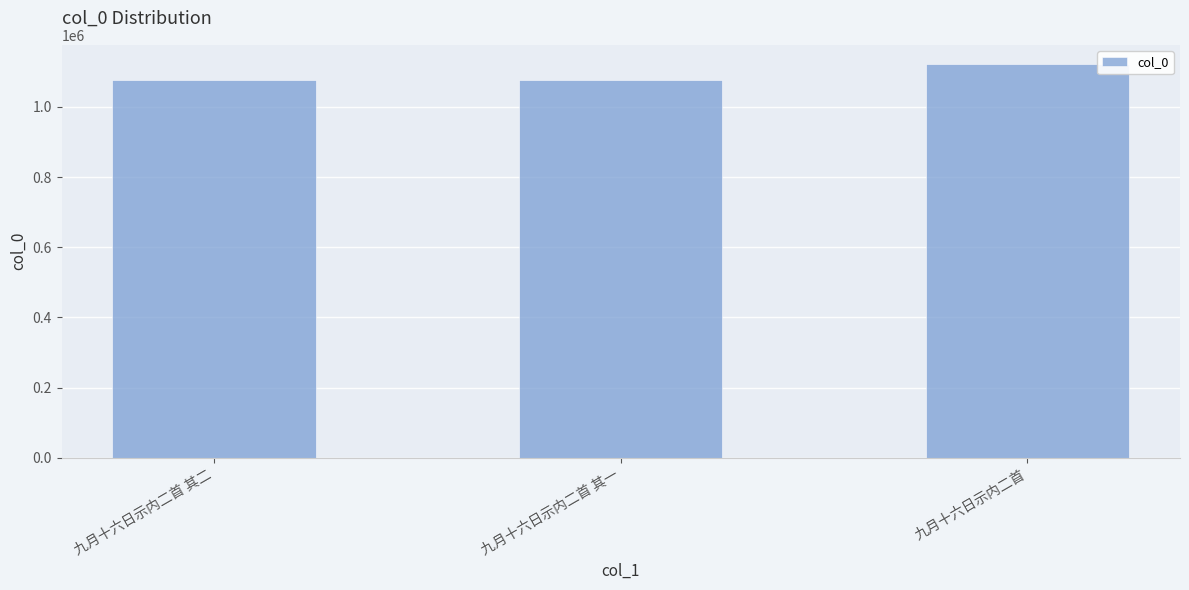

True or false: the data shows 1075886 at 九月十六日示内二首 其一.

True